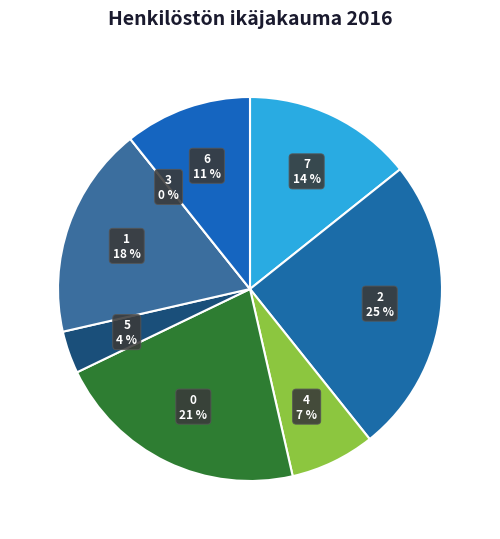

Is there any slice that represents more than half of the pie?

No